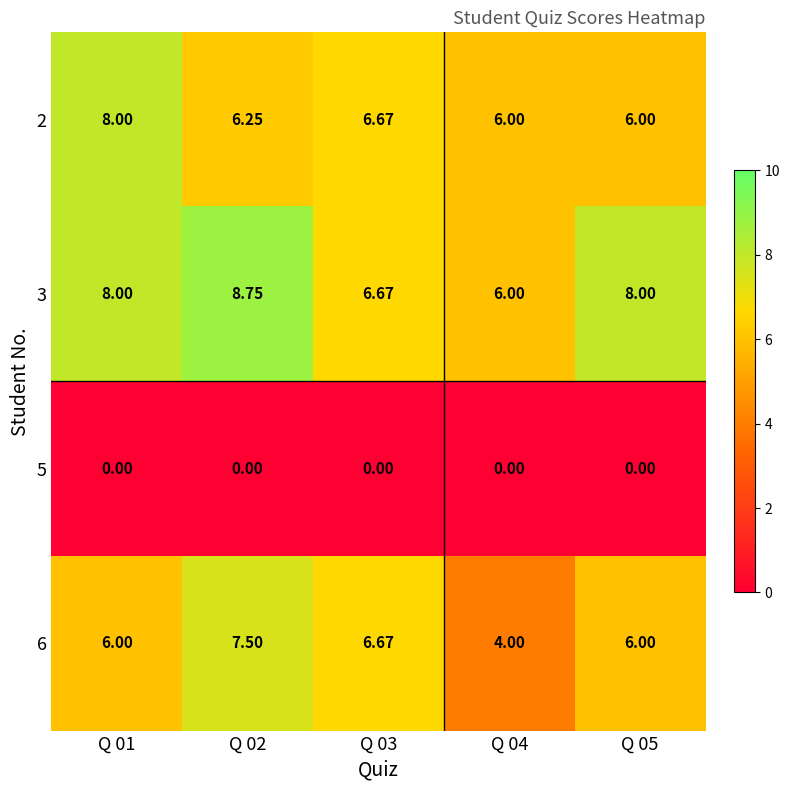

Is the value of 5 at Q 03 greater than the value of 3 at Q 02?

No